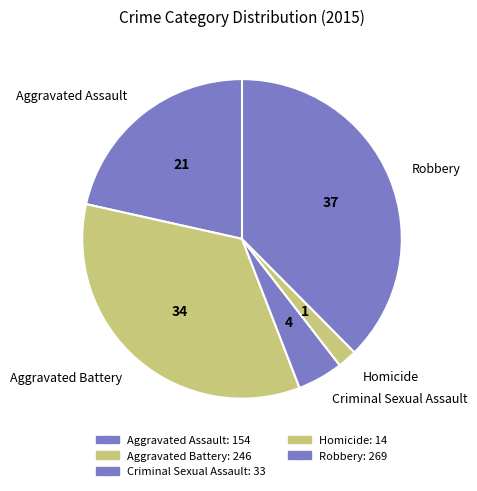

Rank the categories by value from lowest to highest.

Homicide, Criminal Sexual Assault, Aggravated Assault, Aggravated Battery, Robbery